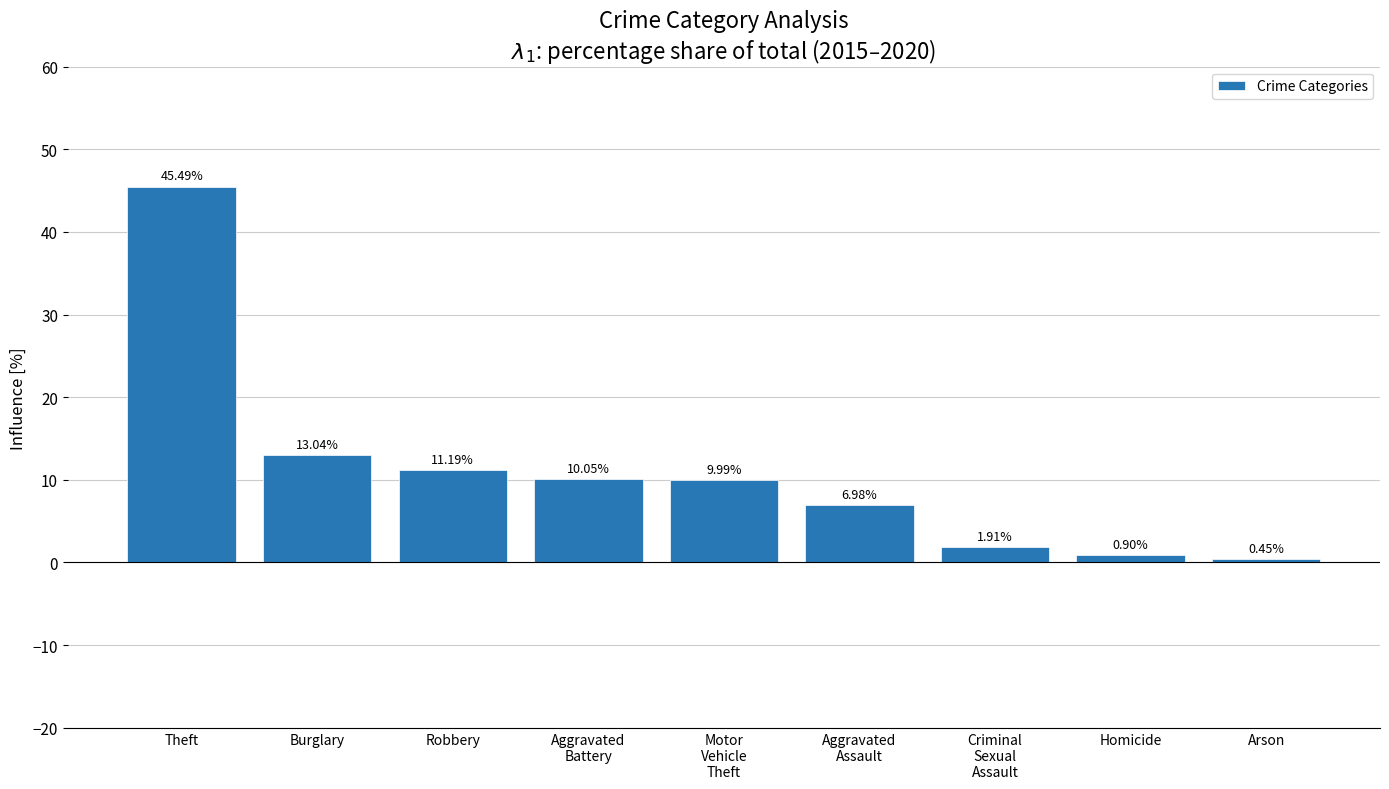

At which category does the chart reach its minimum across all series?

Arson